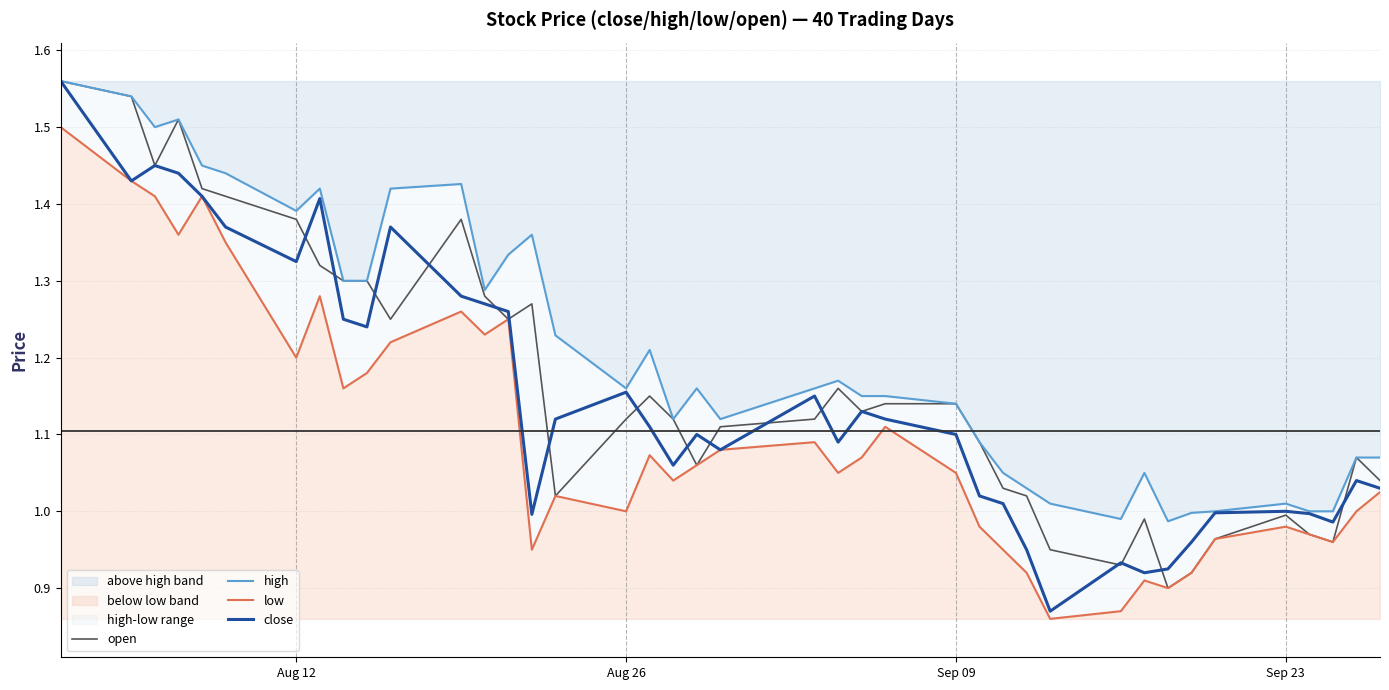

List the series in order of their peak value, highest first.

open, high, close, low